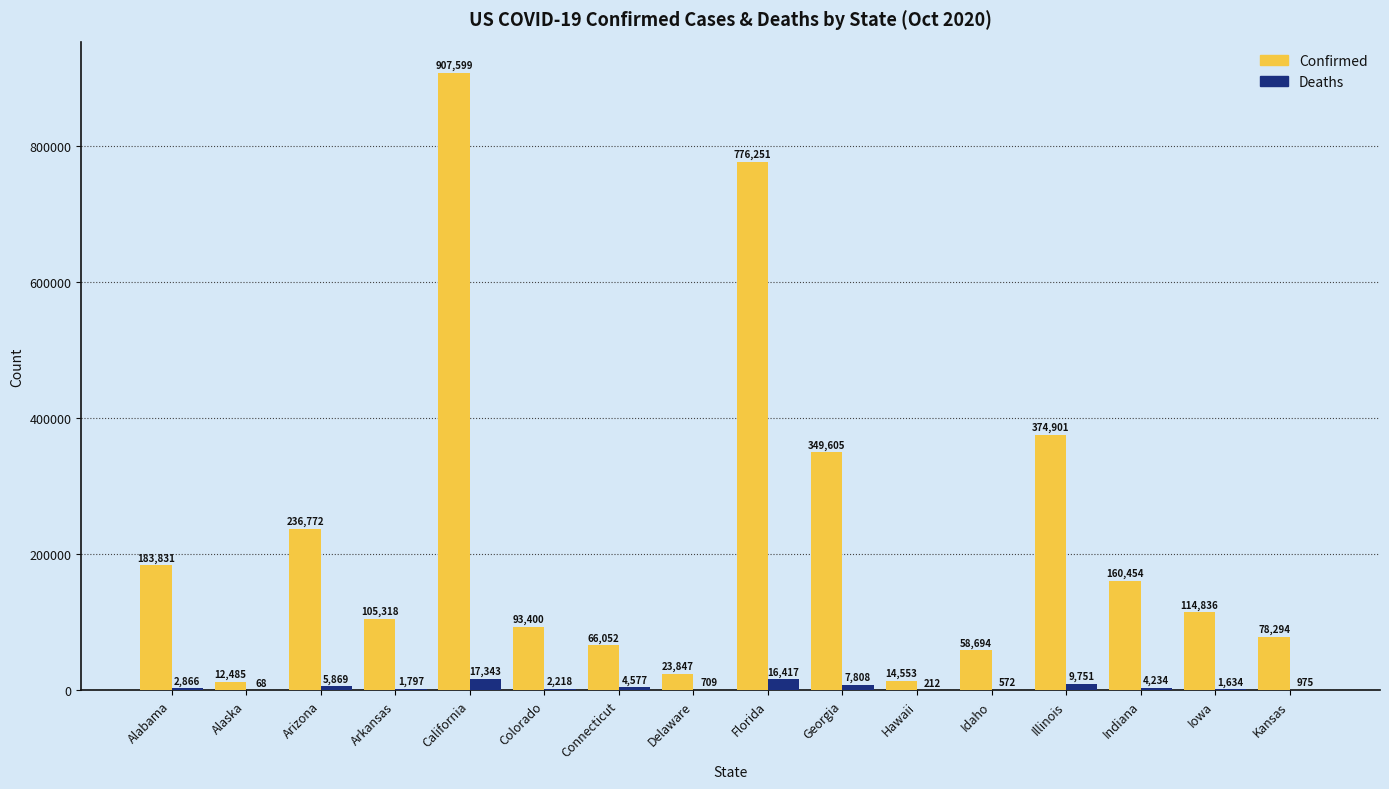

What is the sum of all Deaths values?

77050